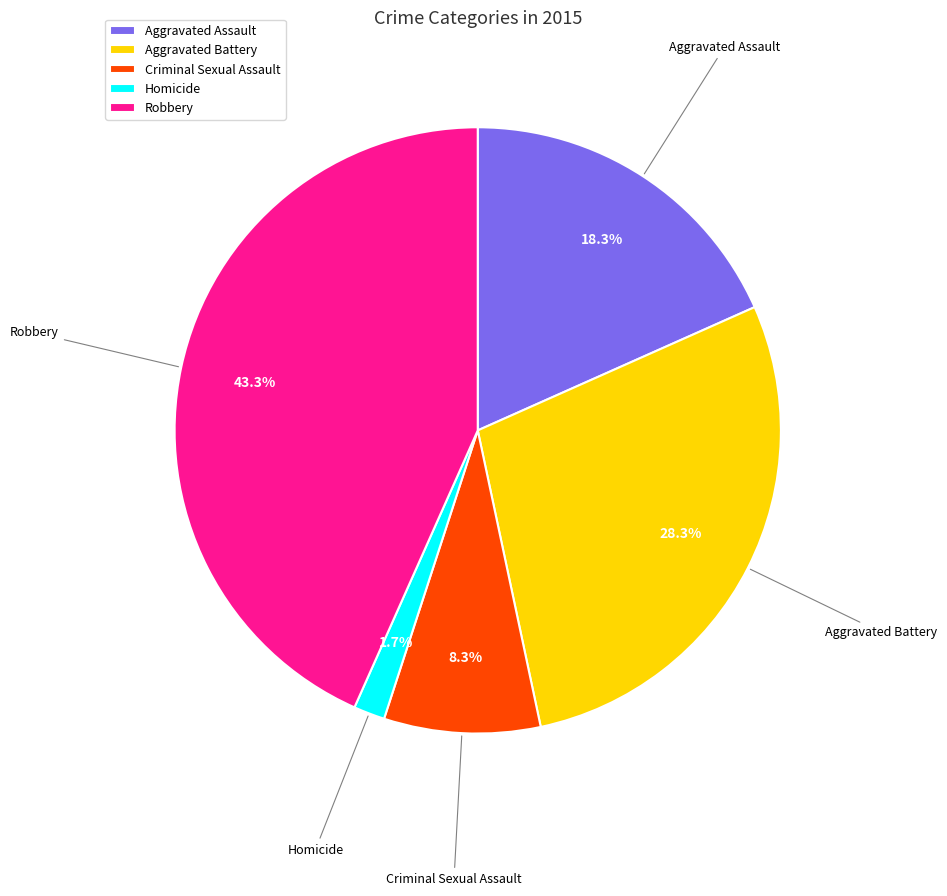

To the nearest percent, what is the difference between the largest and smallest slice percentages?

42%